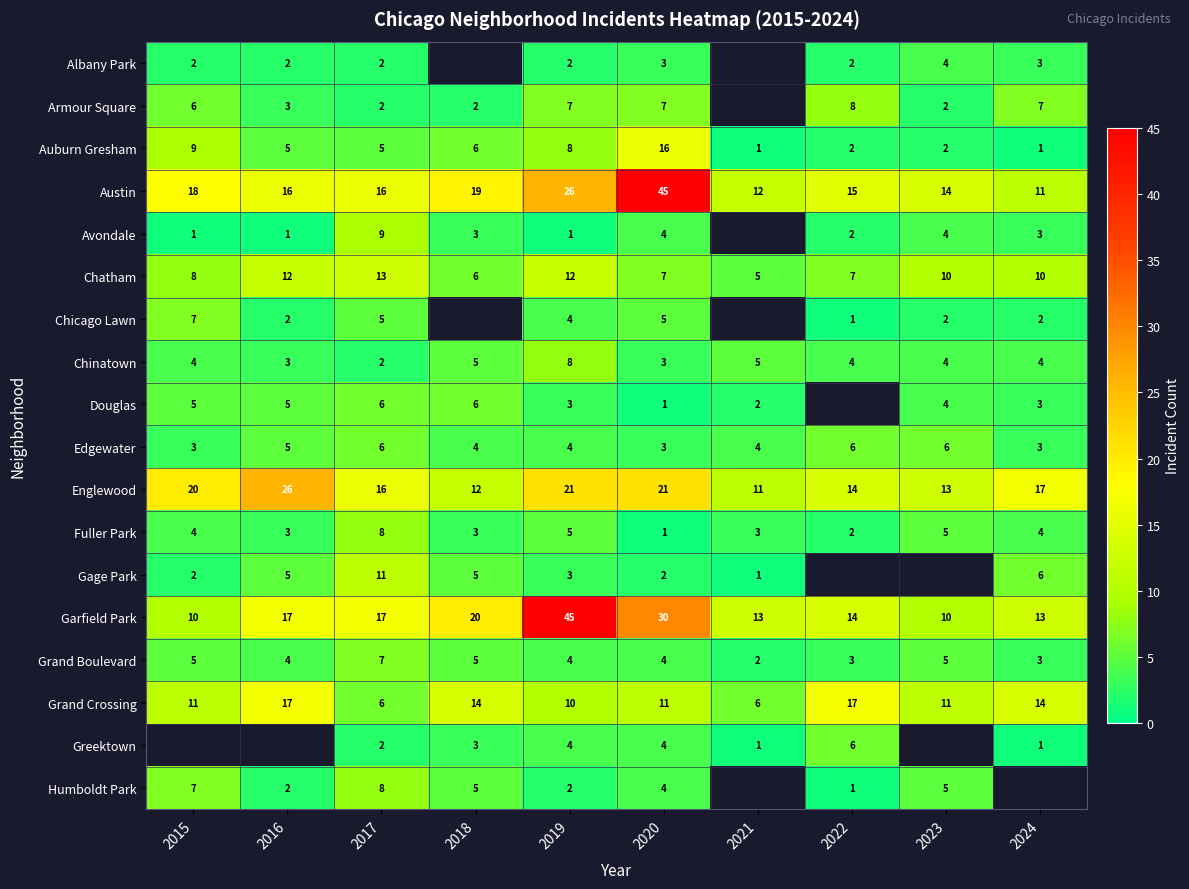

Is the value of Chatham at 2016 greater than the value of Gage Park at 2024?

Yes